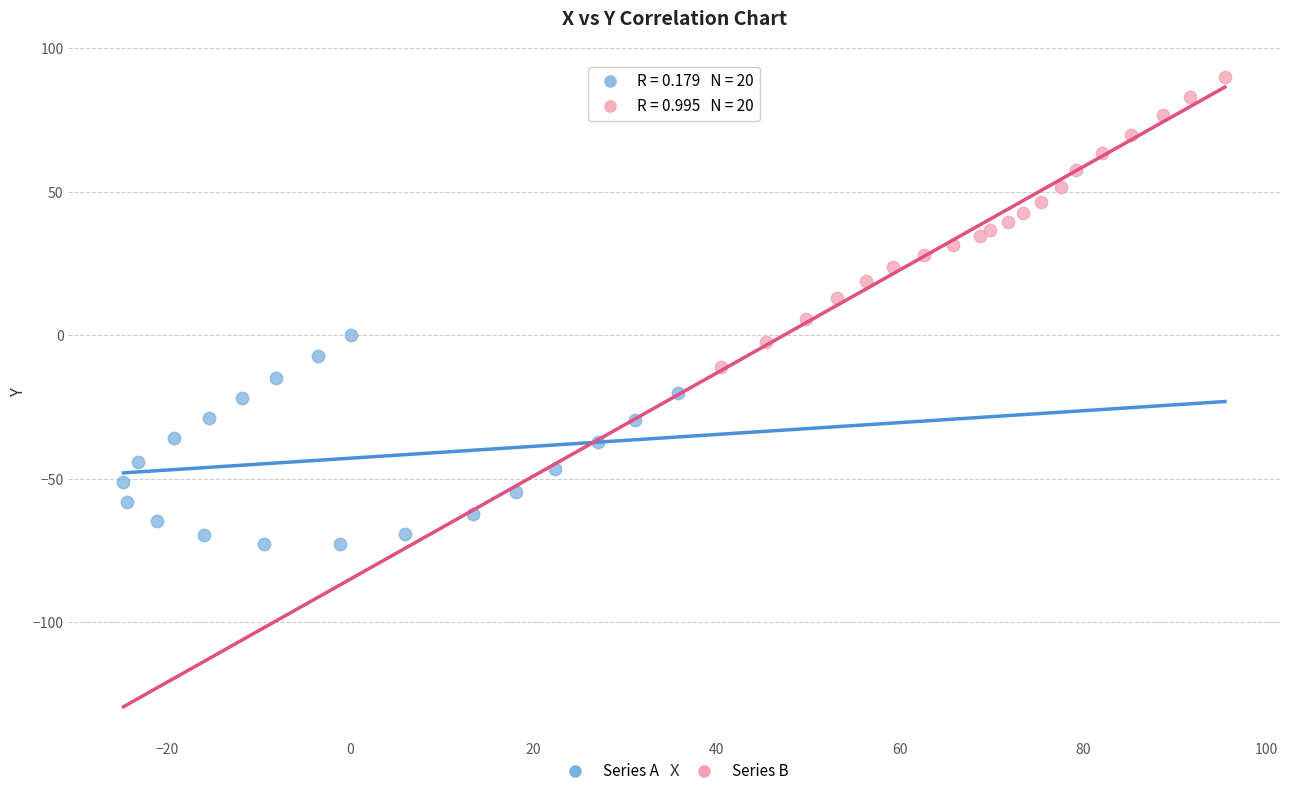

Which series contains the highest Y value?

Series B